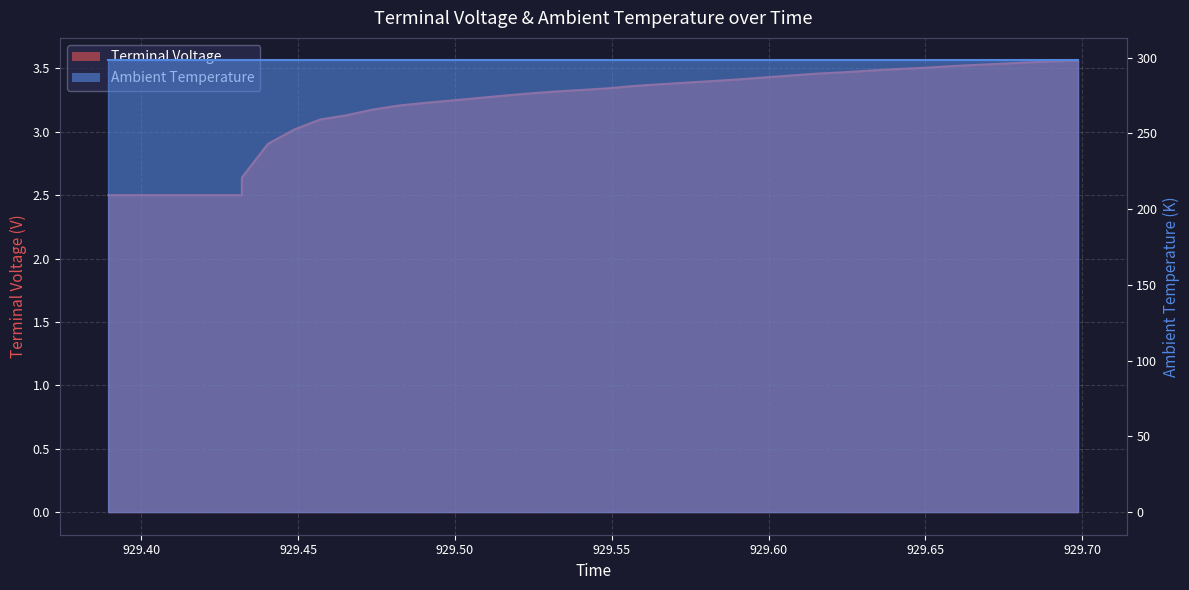

How many values are below 3?

9